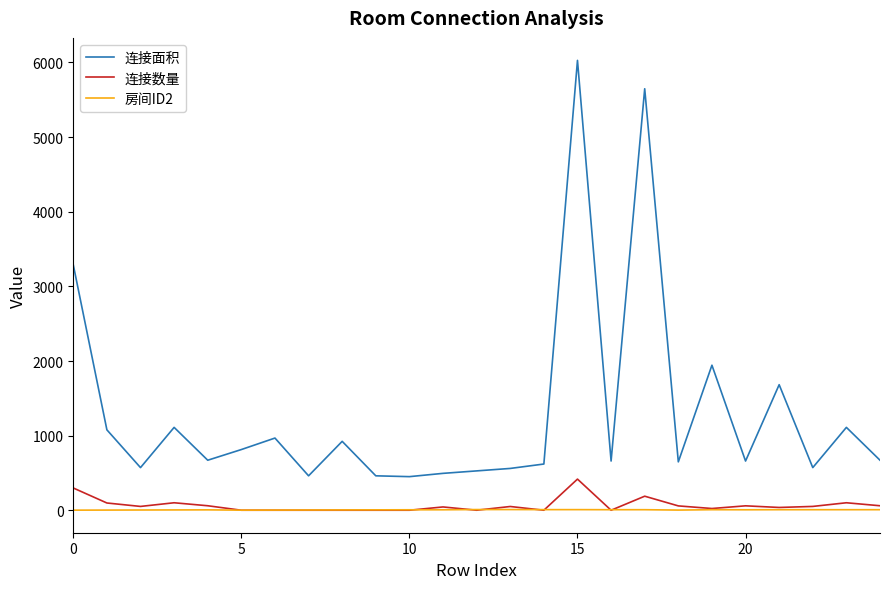

True or false: 连接数量 and 连接面积 intersect in this chart.

False